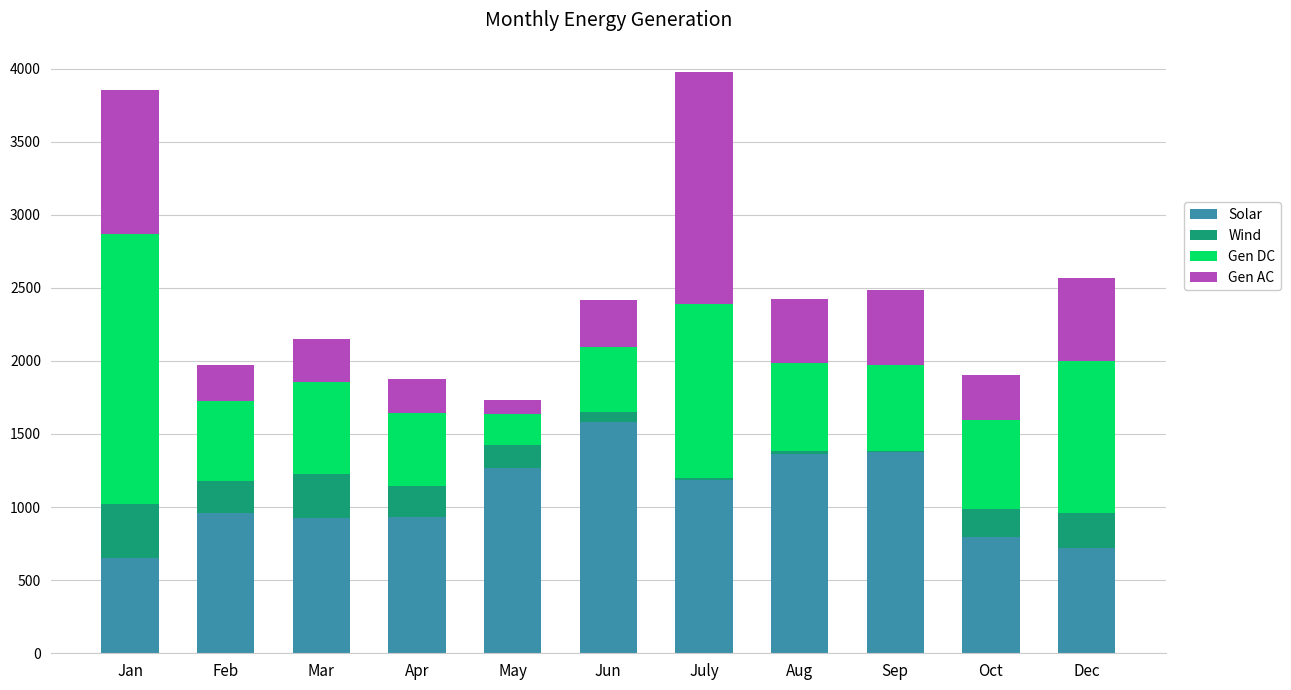

What is the total value across all series at May?

1731.9